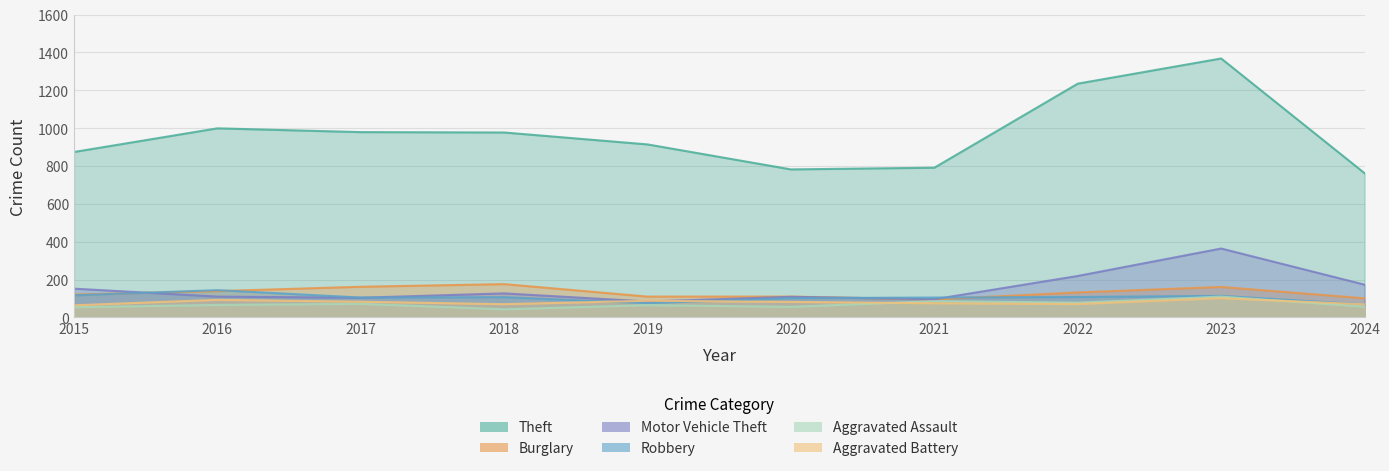

How many lines are shown in the chart?

6